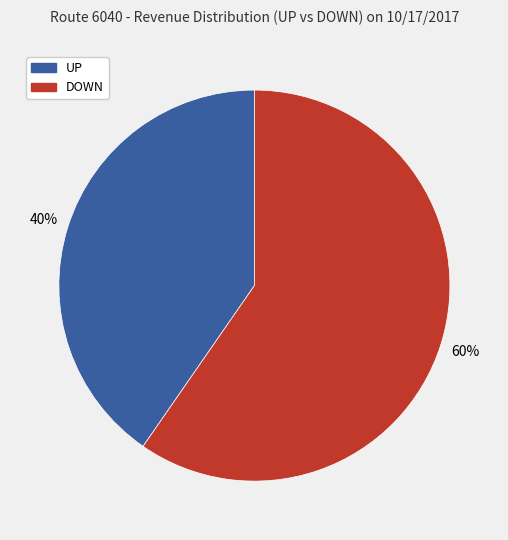

Count the number of slices in the pie.

2